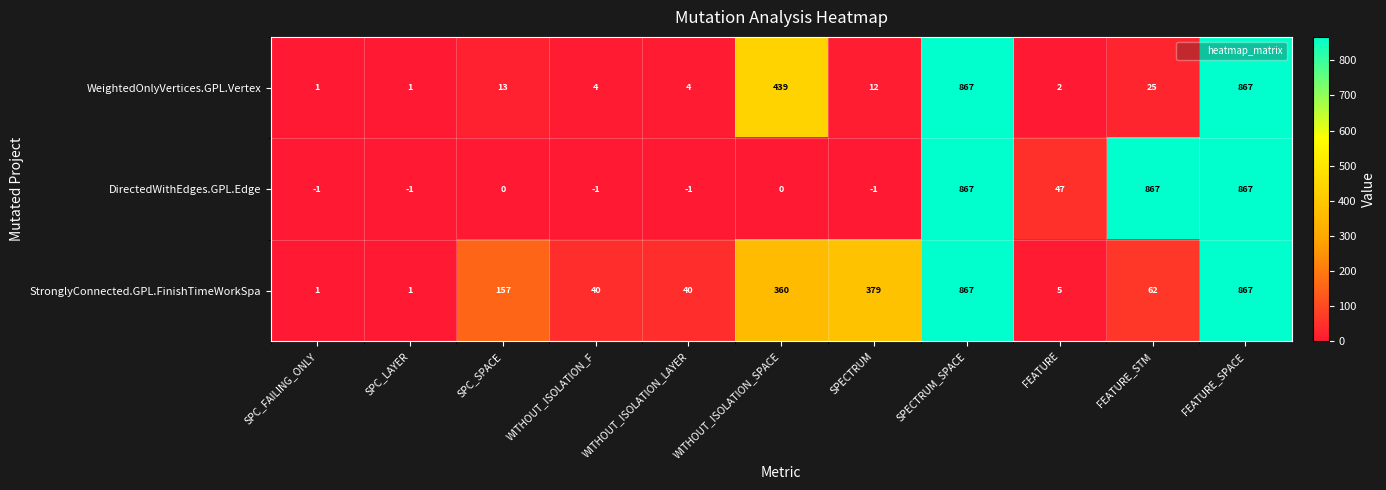

What is the sum of the StronglyConnected.GPL.FinishTimeWorkSpa values at FEATURE_SPACE and WITHOUT_ISOLATION_F?

907